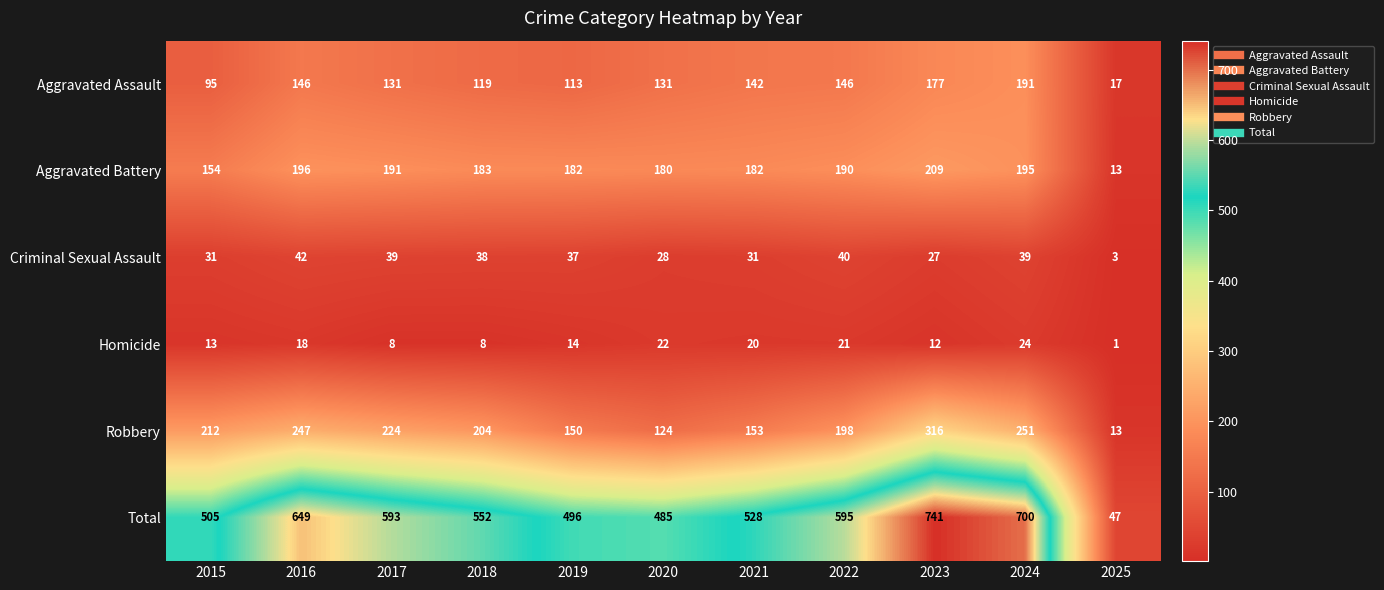

The value of Homicide at 2020 is 22. True or false?

True